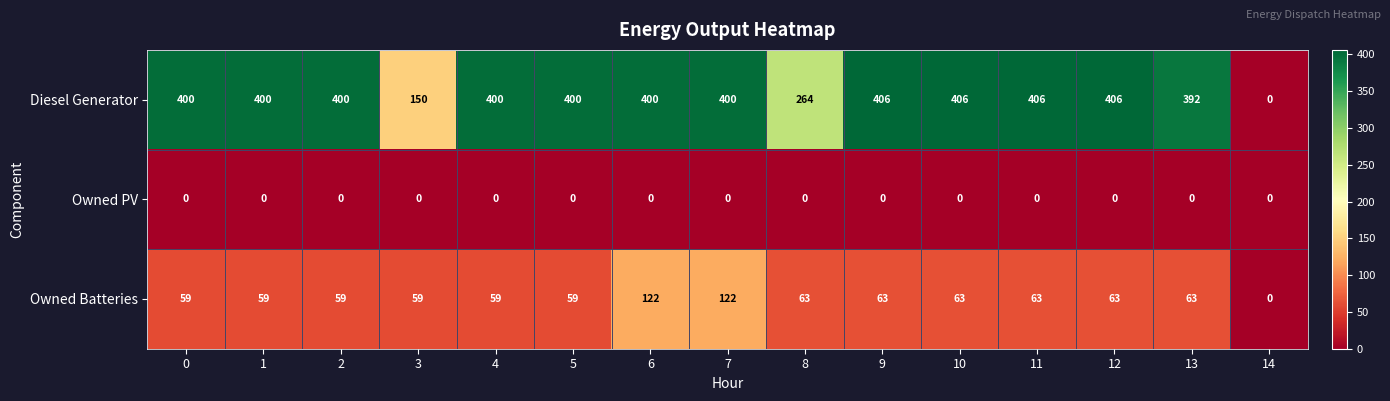

What is the maximum value shown in the chart?

406